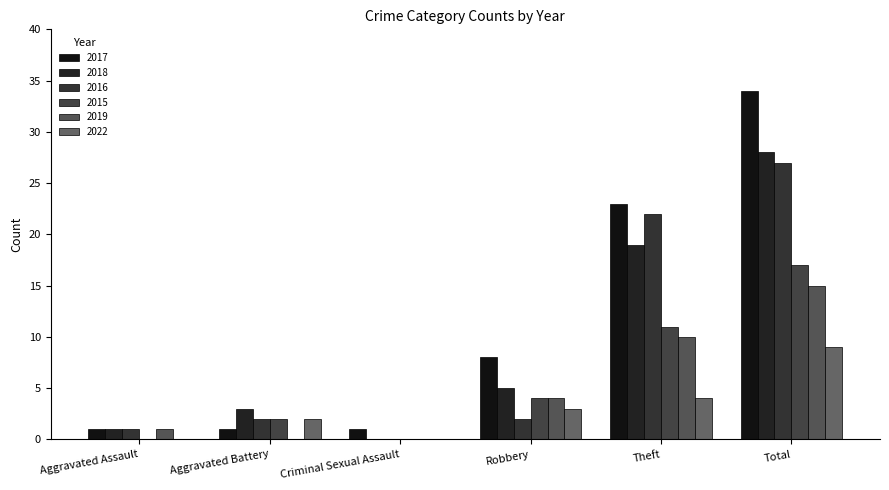

Are the bars horizontal?

No